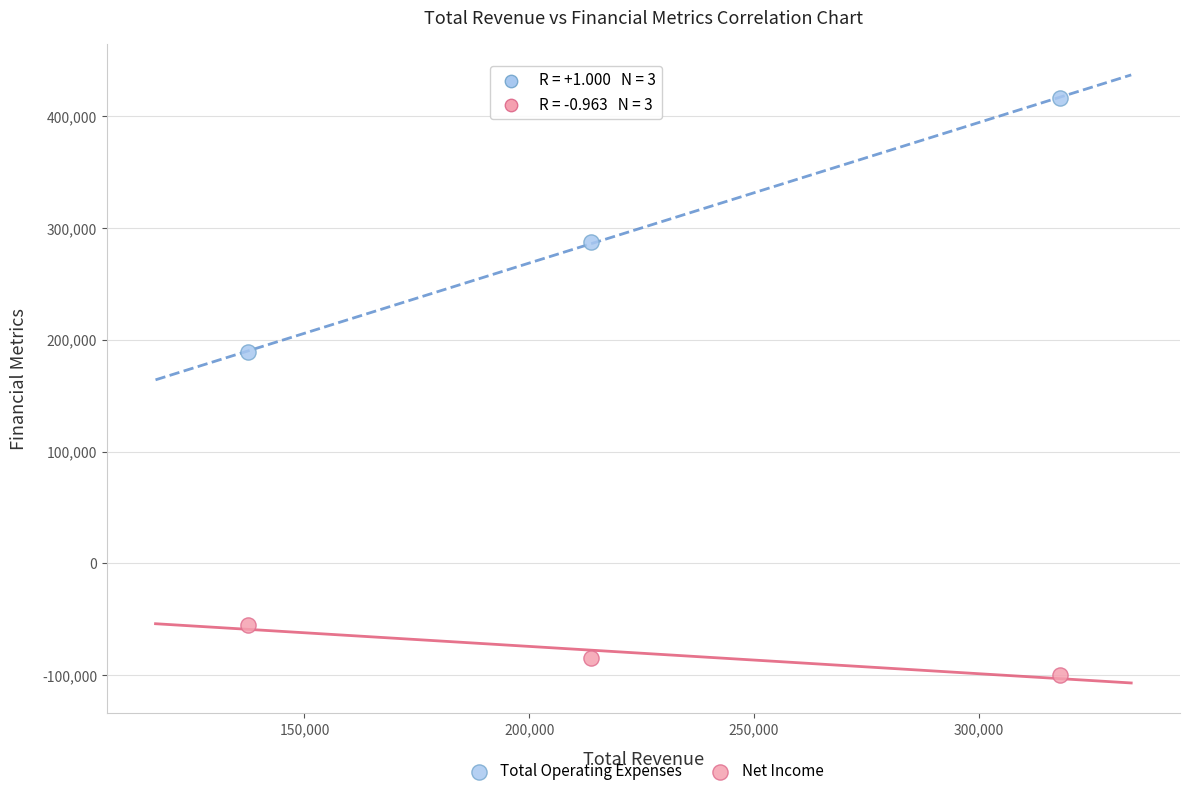

Which series has the largest Y range (max minus min)?

Total Operating Expenses